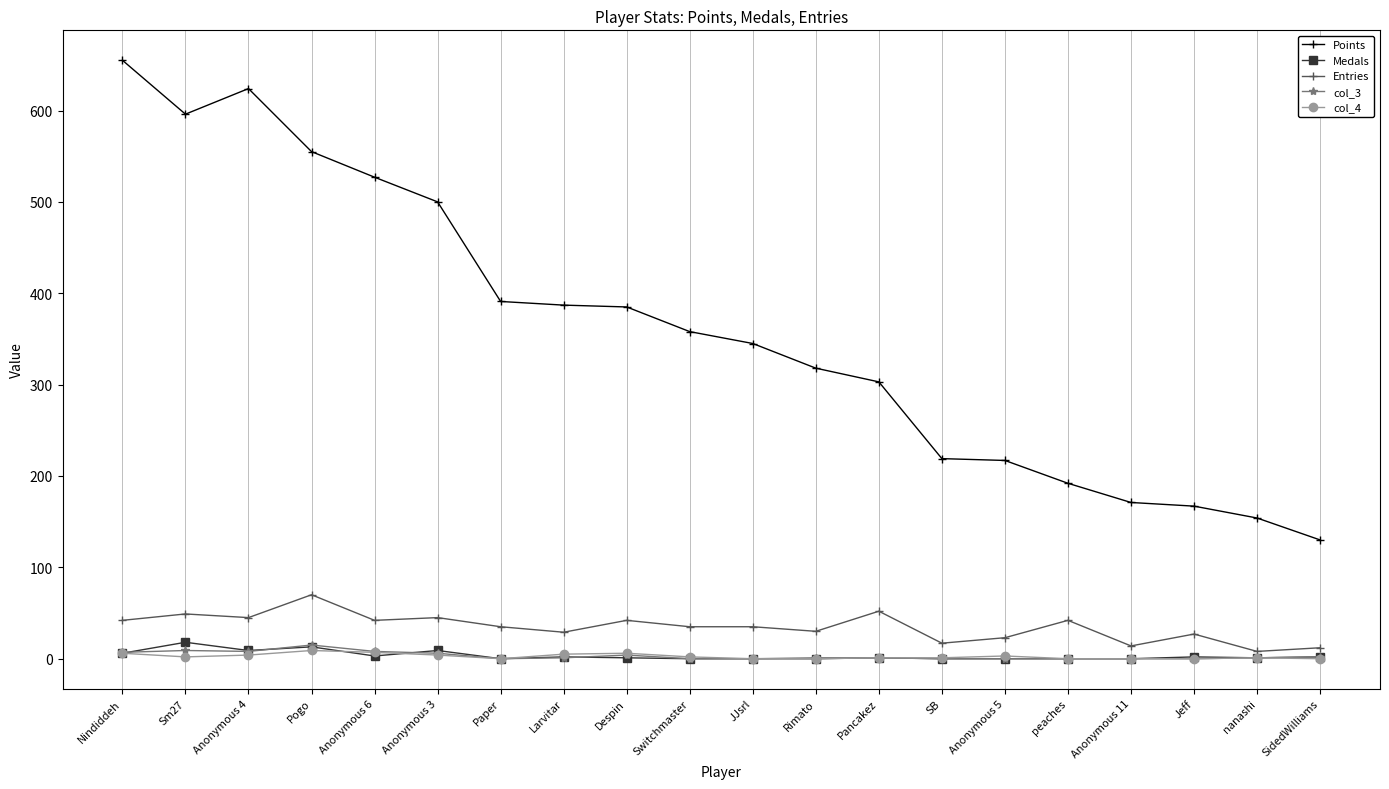

The value of Points at Nindiddeh is 655. True or false?

True